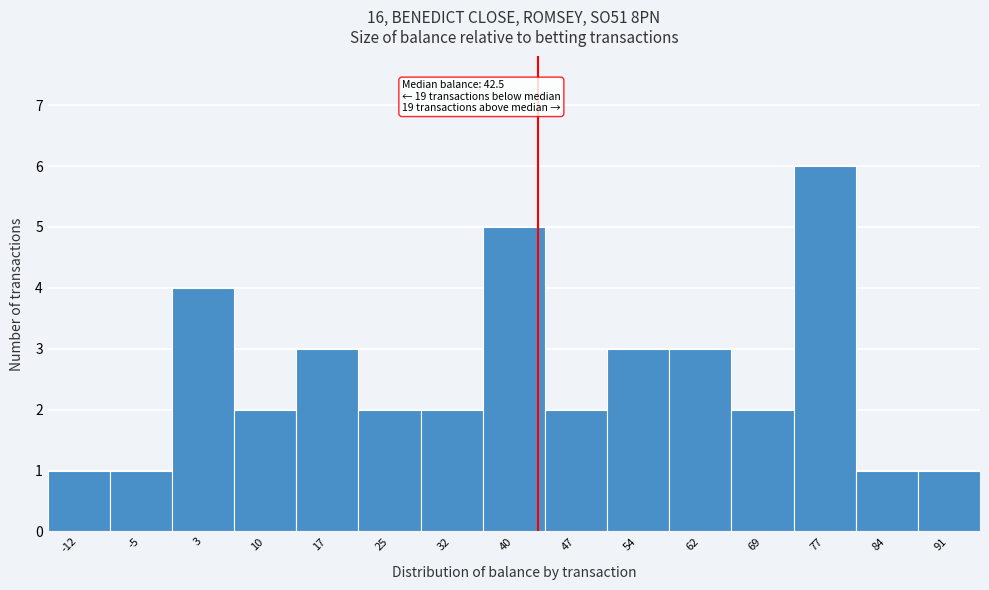

Over which range of the x-axis is the bar tallest?

73 to 80